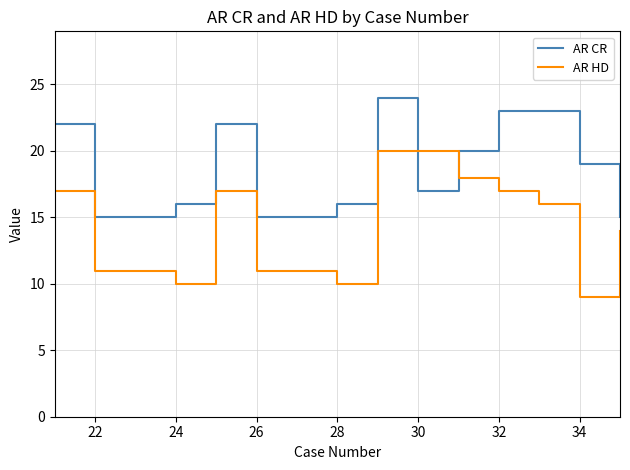

True or false: AR CR and AR HD cross at least once.

True